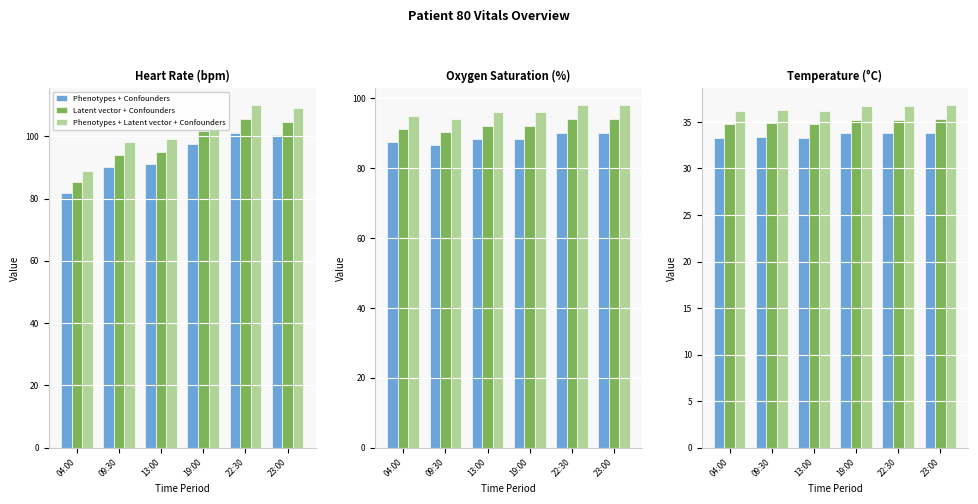

Count the Phenotypes + Confounders values in the range 33 to 34.

6